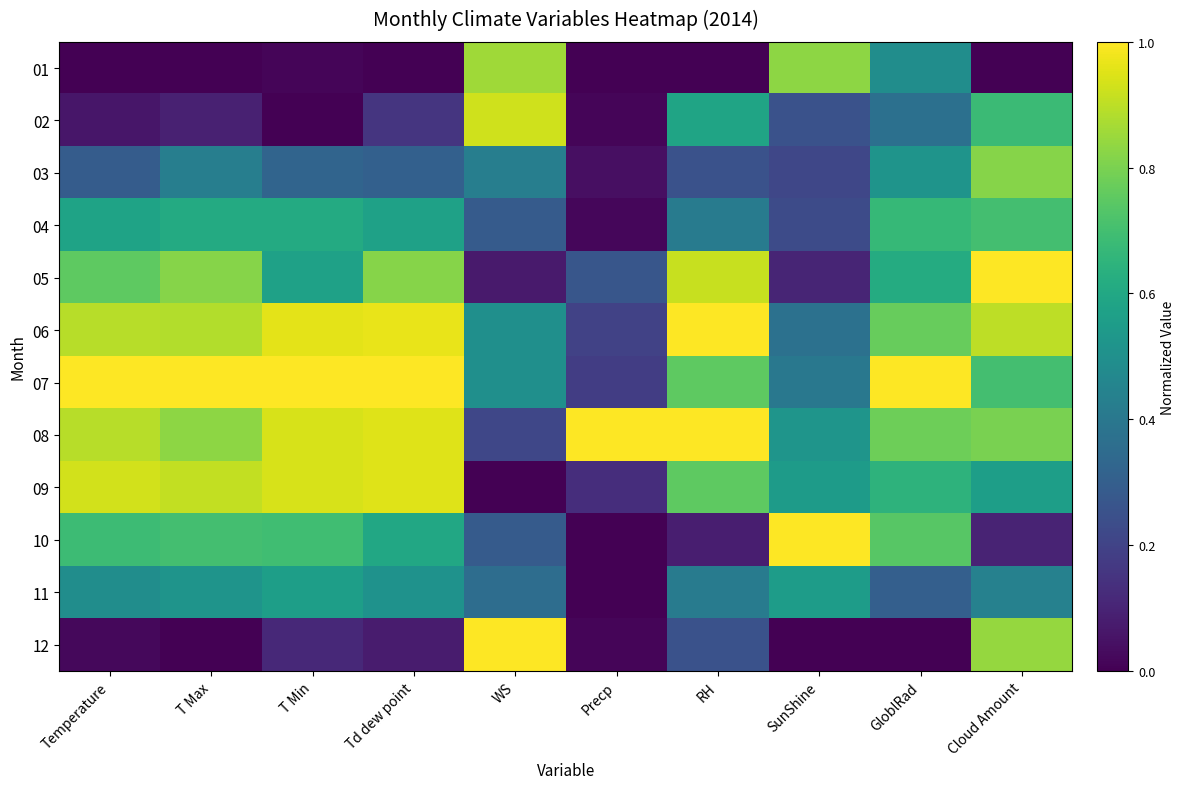

What is the total value across all series at SunShine?

5.0